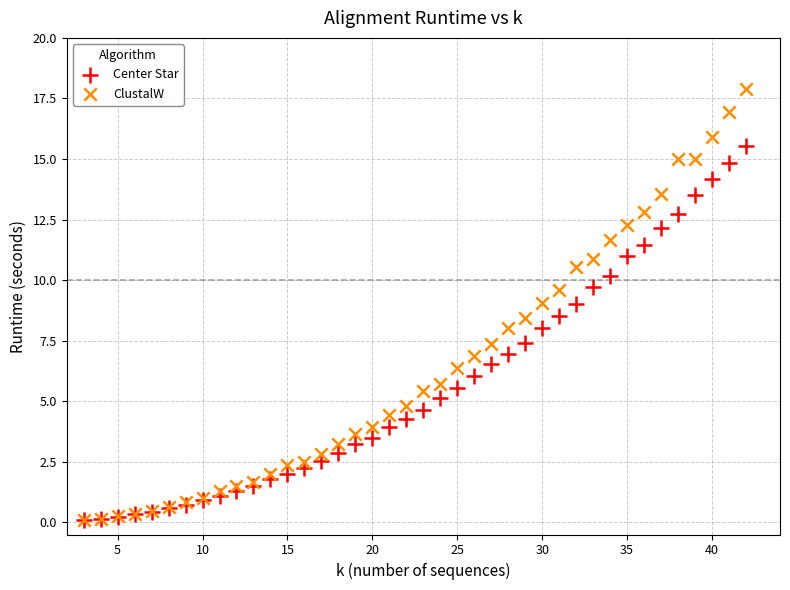

What are all the series names shown in the legend?

Center Star, ClustalW